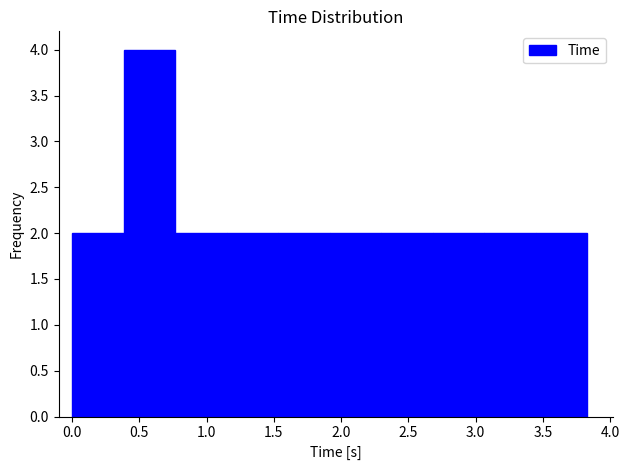

Reading left to right, list every bar in this chart as the range it spans on the x-axis followed by its height. Neither the bar edges nor the heights are printed on the chart, so give them approximately, as read against the axes.

0.00 to 0.40: 2
0.40 to 0.75: 4
0.75 to 1.15: 2
1.15 to 1.55: 2
1.55 to 1.90: 2
1.90 to 2.30: 2
2.30 to 2.70: 2
2.70 to 3.05: 2
3.05 to 3.45: 2
3.45 to 3.85: 2